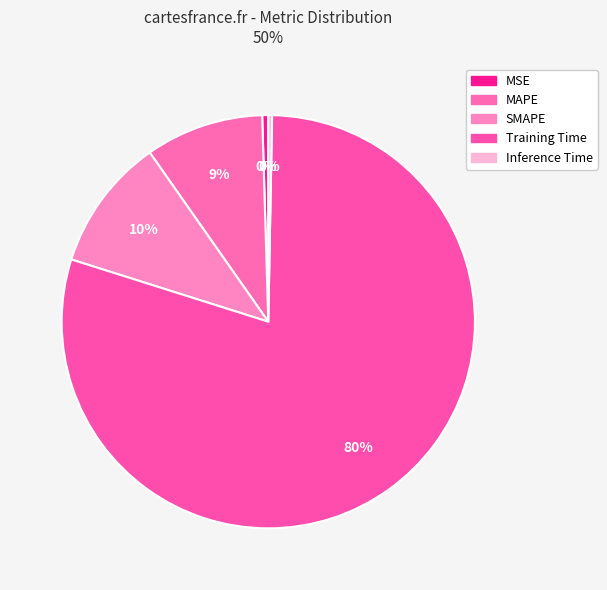

How many slices are in this pie chart?

5